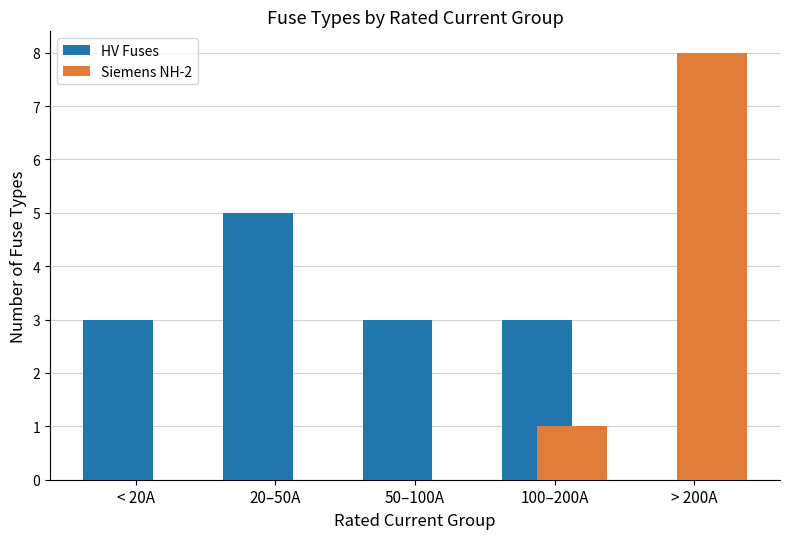

What position from the left is 100–200A?

4